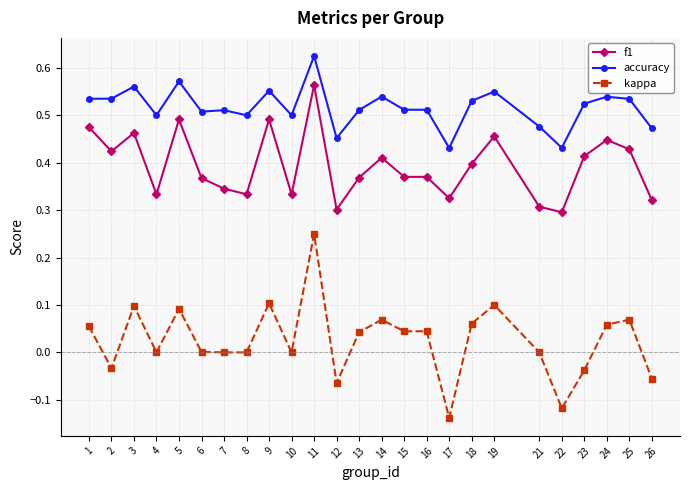

Rank the series by their maximum value, from lowest to highest.

kappa, f1, accuracy